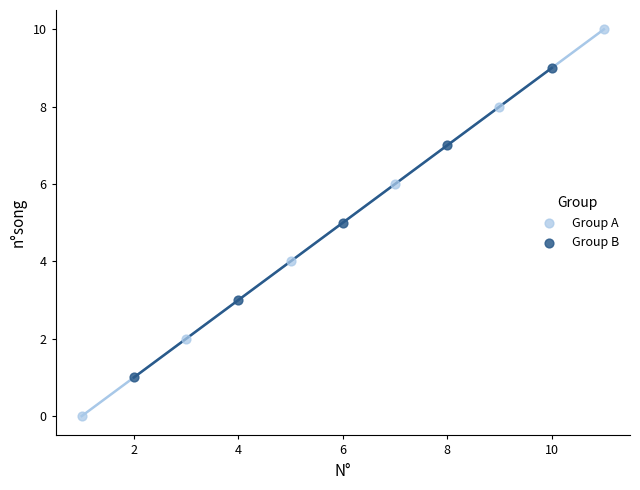

Which series reaches the maximum Y coordinate?

Group A